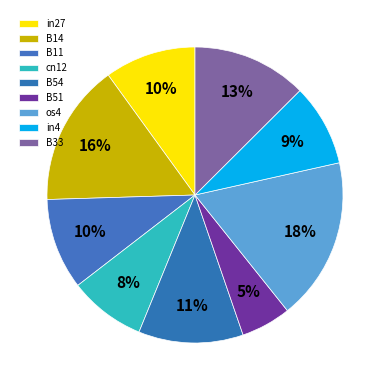

Is there a majority slice in this chart?

No